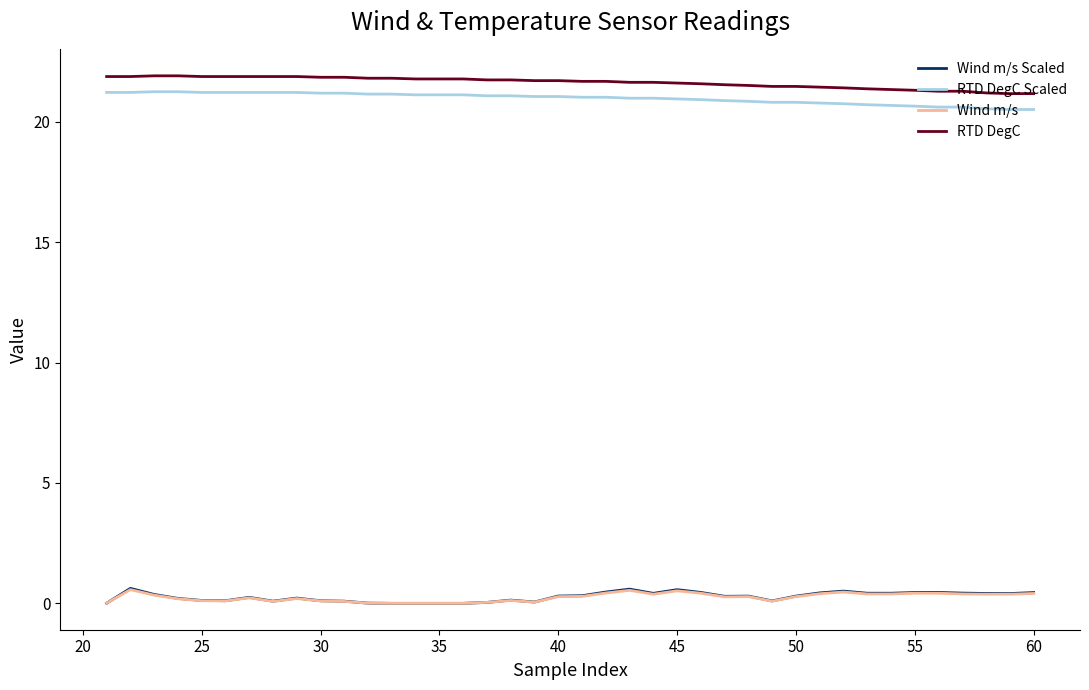

What is the highest value of the RTD DegC Scaled series?

21.3